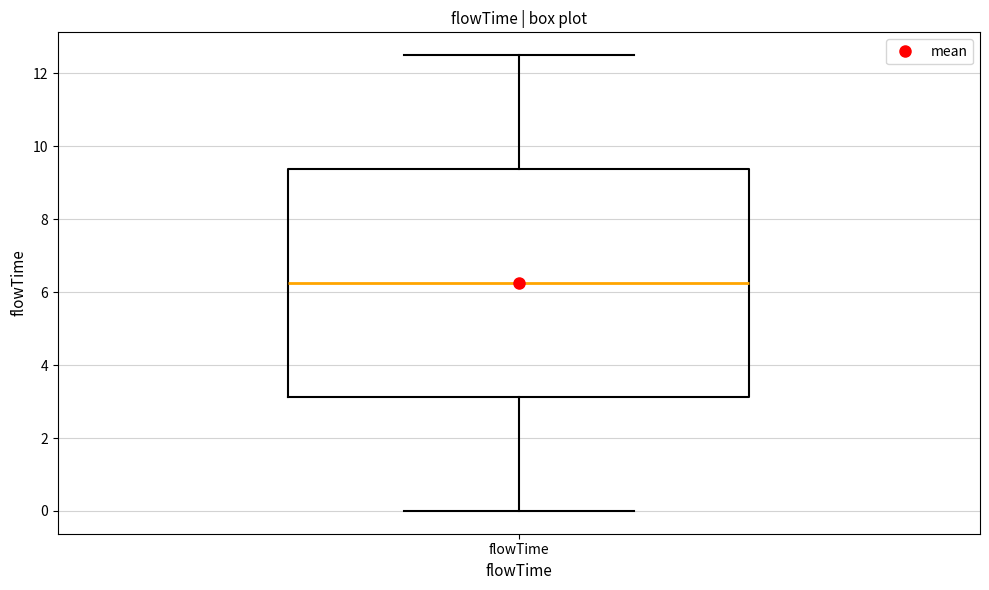

Read this box plot against the y-axis: the position of the median line, the range covered by the box, and the ends of both whiskers. The values are not printed on the chart, so give them approximately, as read against the axis.

median 6.2, box 3.2 to 9.4, whiskers 0.0 to 12.6